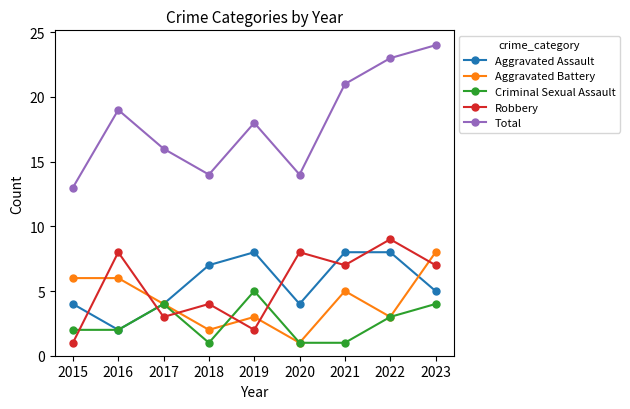

What is the difference between the maximum and minimum values in the Aggravated Assault series?

6